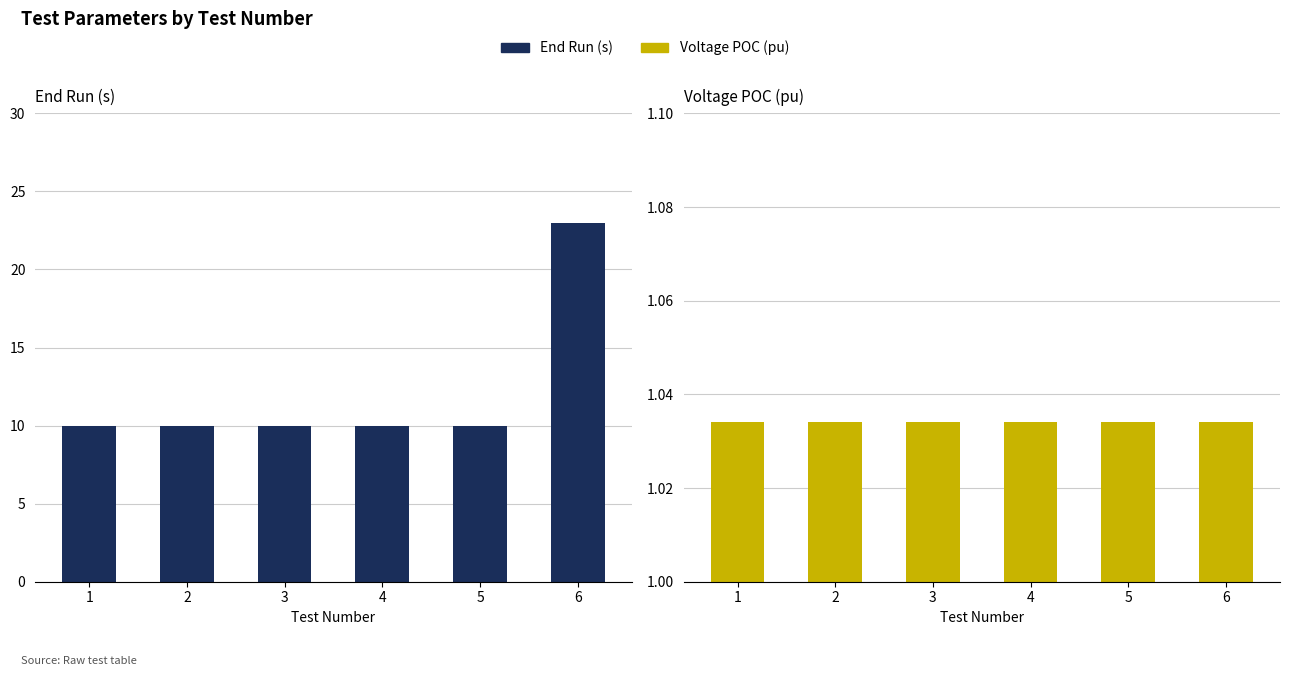

Which category has the lowest value across all series?

1